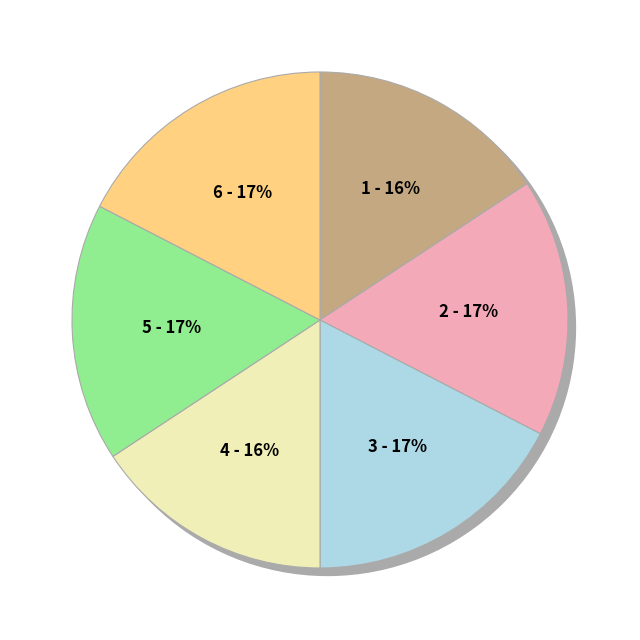

Between 3 and 2, which is larger?

3